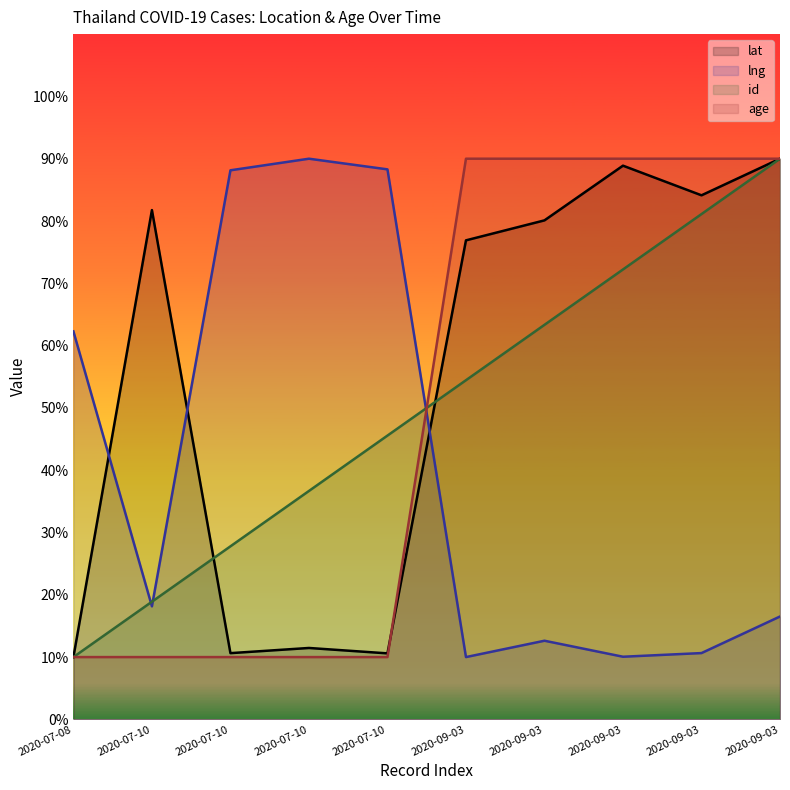

What is the total value across all series at 2020-07-08?

92.3